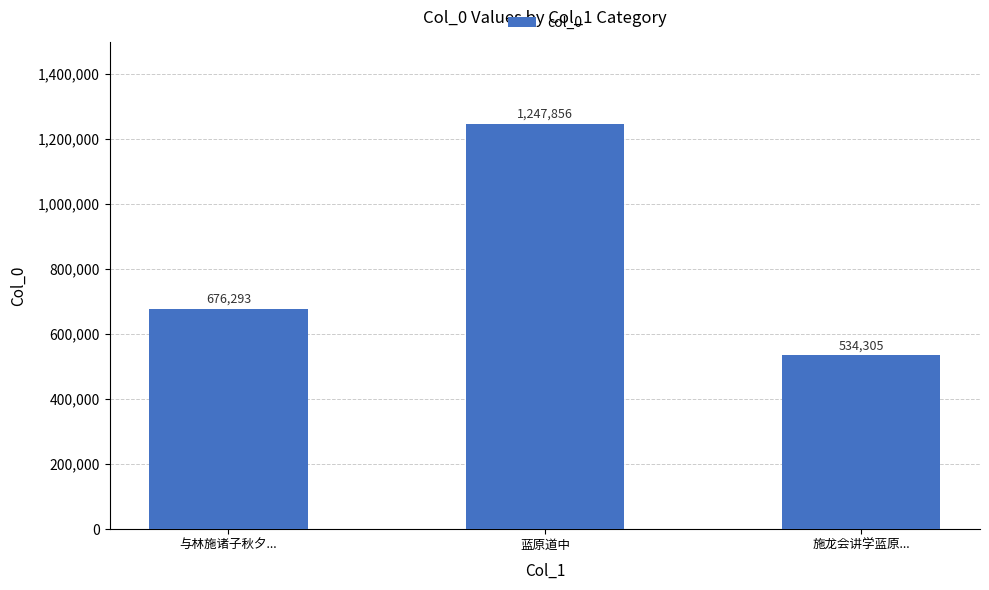

What is the average value?

819485